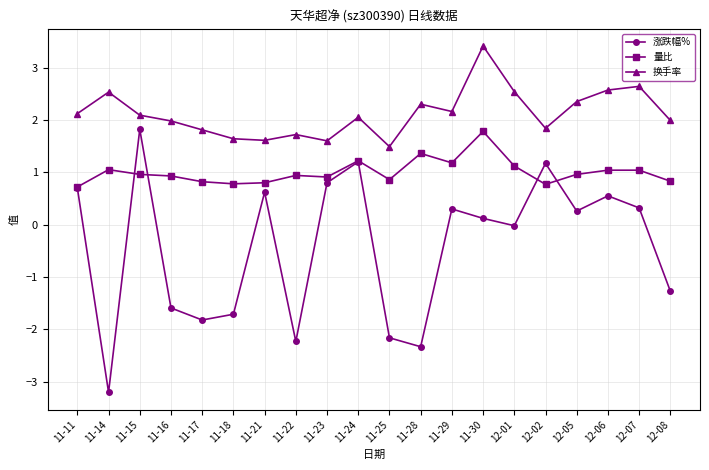

In 换手率, how many points are higher than both neighbors (excluding endpoints)?

6